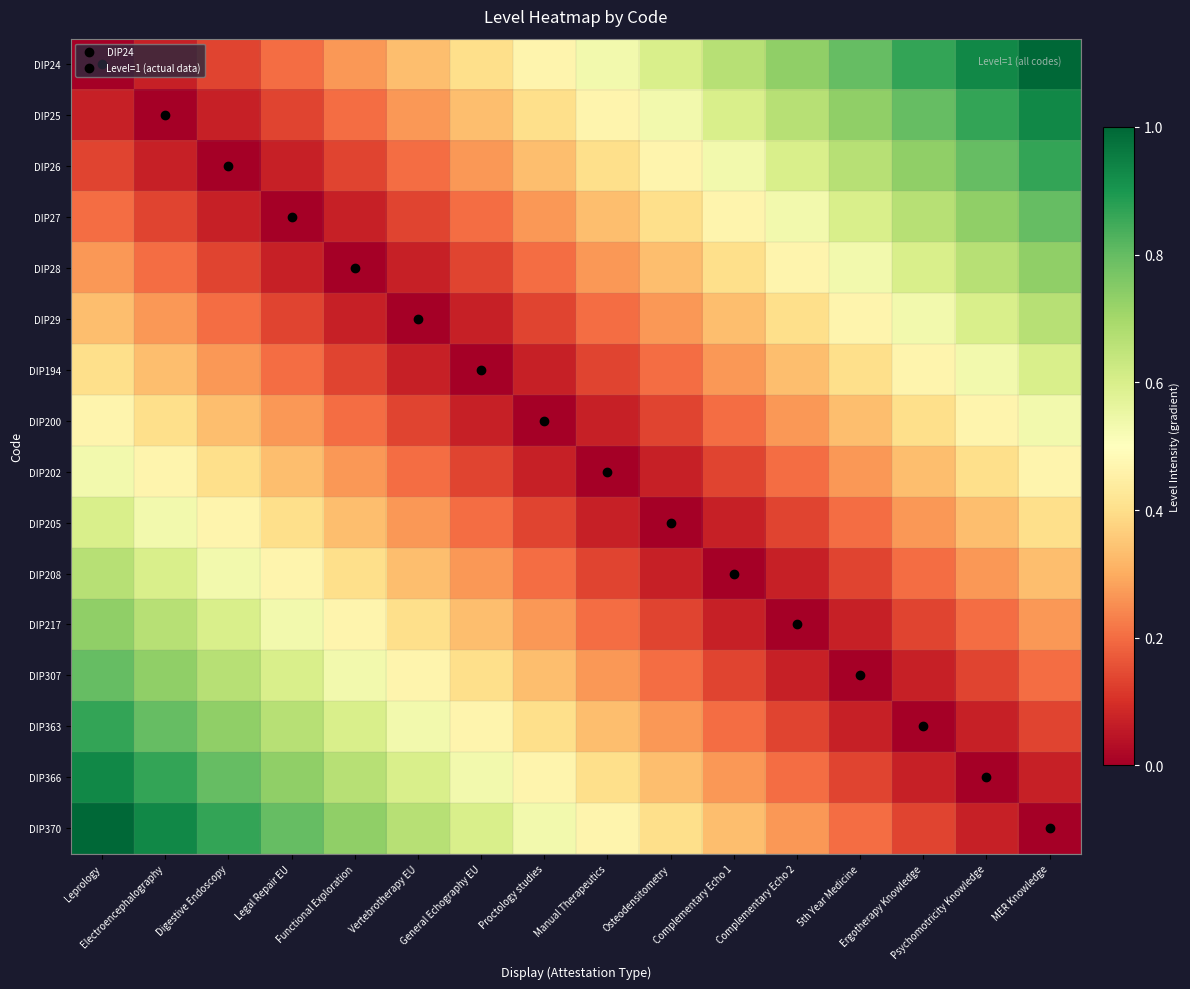

Which category has the lowest value across all series?

Leprology